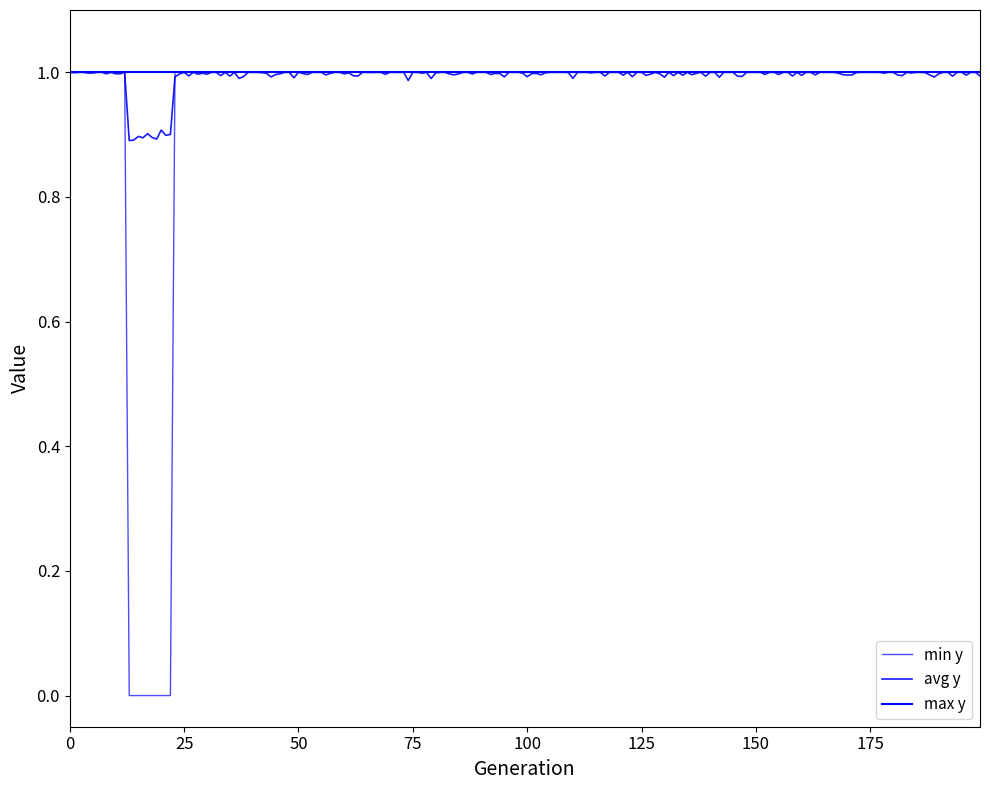

Does the chart display data point markers on the line(s)?

No